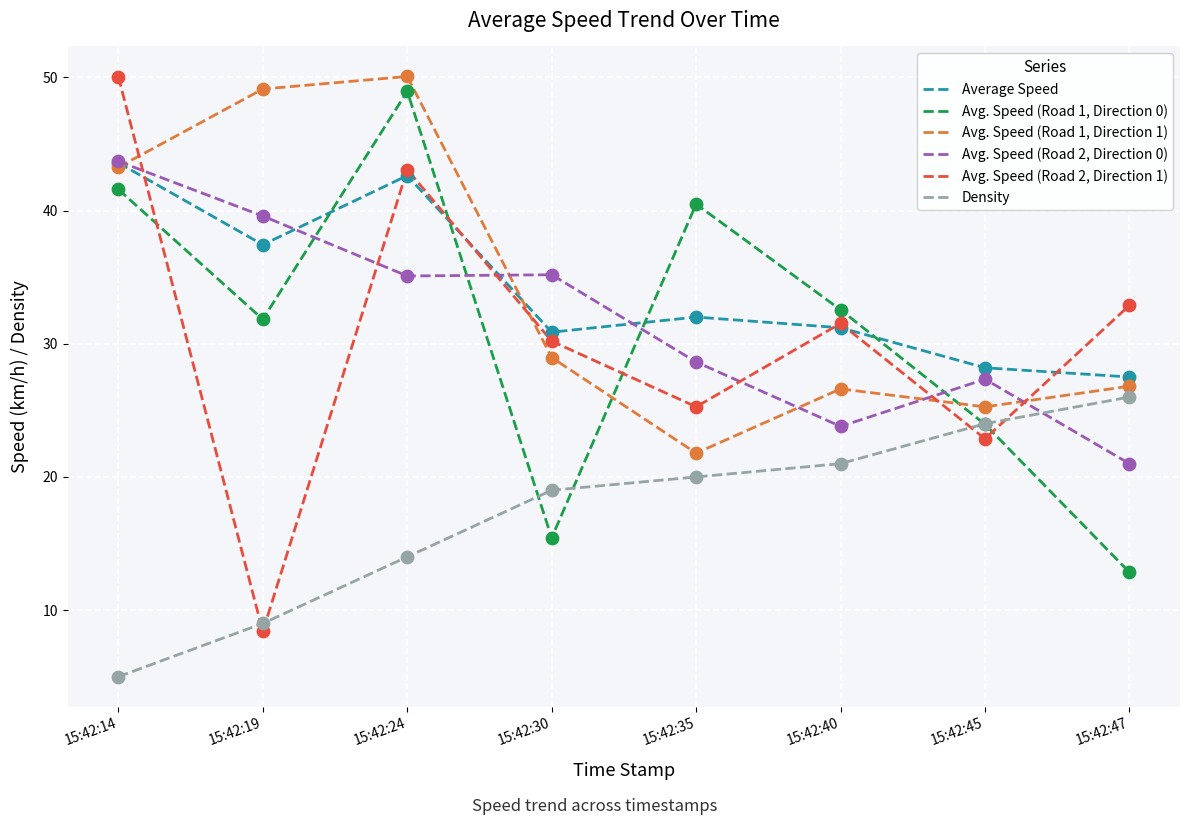

Which series has the largest range (max minus min)?

Avg. Speed (Road 2, Direction 1)